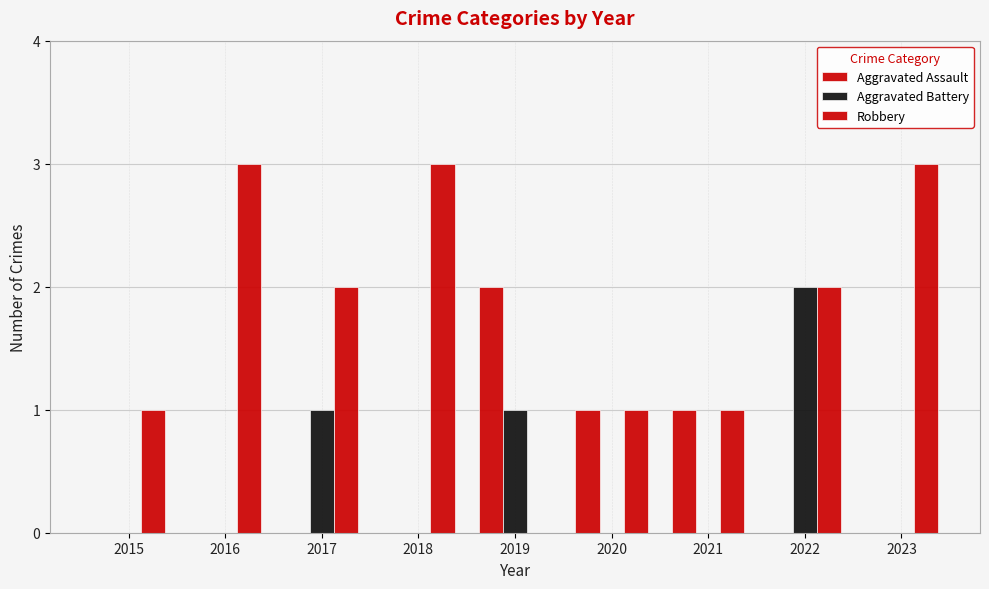

What is the maximum value for Aggravated Battery?

2